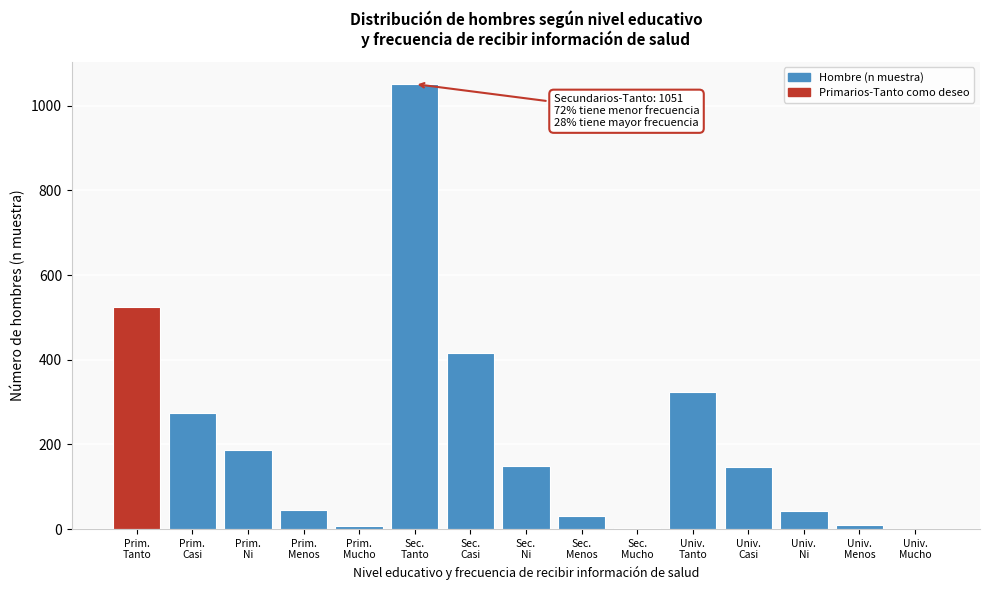

What is the sum of all values?

3213